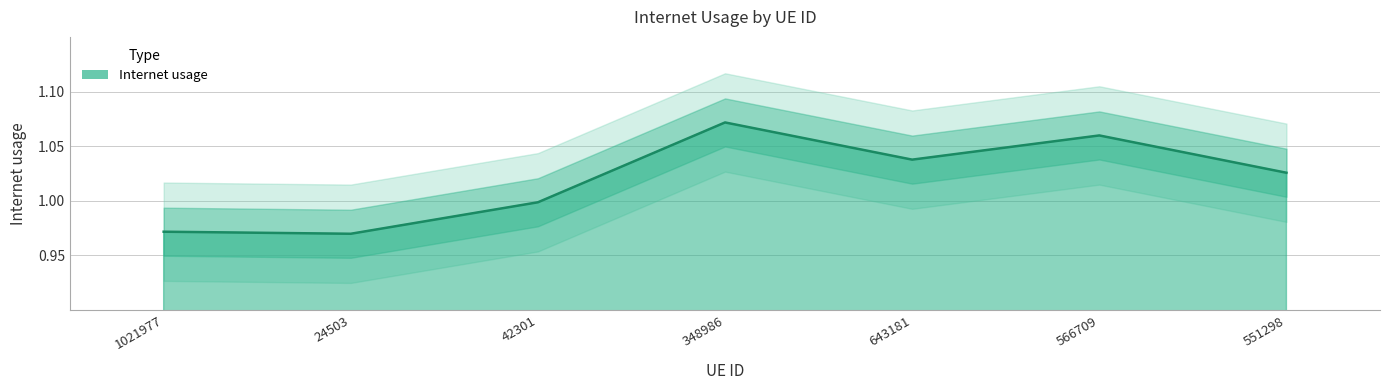

Count the number of values greater than 1.

4